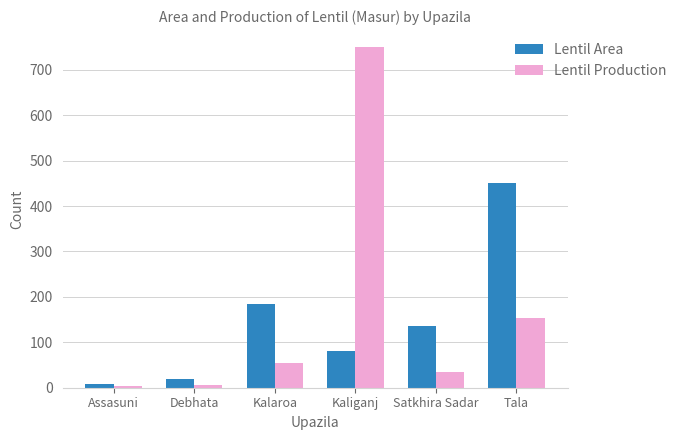

True or false: Lentil Production has a value of 154 at Tala.

True